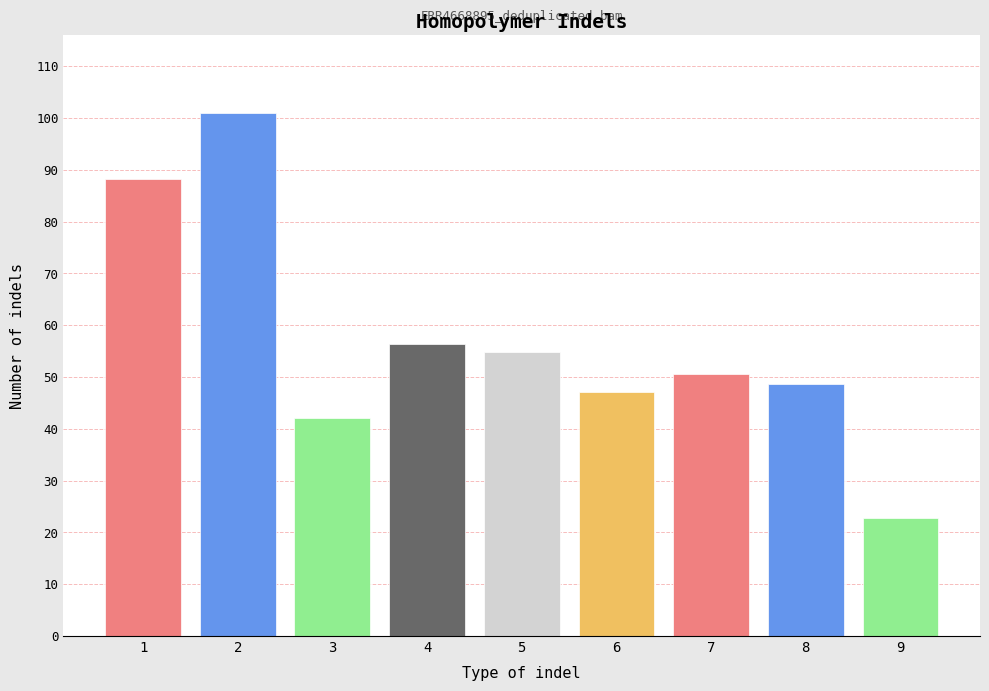

What is the value of the 6th bar from the left?

47.1